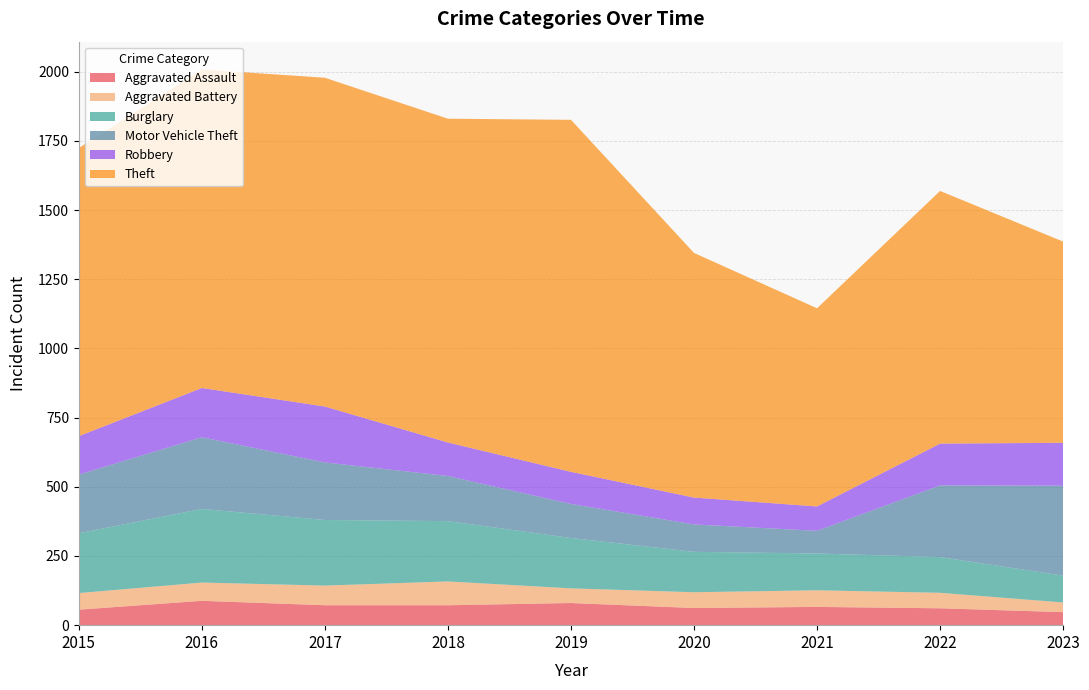

Reading left to right, transcribe all the data shown in this chart.

Aggravated Assault: 2015=56	2016=88	2017=72	2018=72	2019=80	2020=62	2021=66	2022=61	2023=47
Aggravated Battery: 2015=60	2016=66	2017=71	2018=86	2019=53	2020=57	2021=60	2022=56	2023=35
Burglary: 2015=216	2016=266	2017=237	2018=218	2019=182	2020=146	2021=133	2022=129	2023=97
Motor Vehicle Theft: 2015=212	2016=259	2017=208	2018=163	2019=123	2020=99	2021=82	2022=259	2023=325
Robbery: 2015=139	2016=178	2017=202	2018=121	2019=116	2020=97	2021=88	2022=151	2023=155
Theft: 2015=1041	2016=1151	2017=1188	2018=1170	2019=1272	2020=884	2021=716	2022=913	2023=727